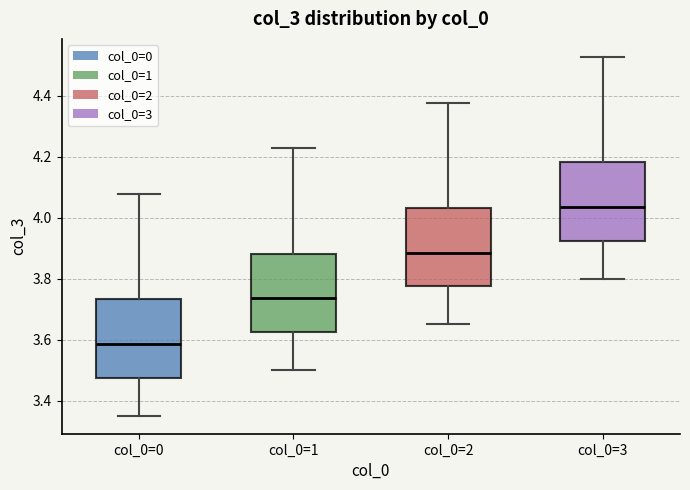

Reading left to right, read every box against the y-axis: the position of its median line, the range the box covers, and the ends of its whiskers. The values are not printed on the chart, so give them approximately, as read against the axis.

col_0=0: median 3.58, box 3.48 to 3.74, whiskers 3.36 to 4.08
col_0=1: median 3.74, box 3.62 to 3.88, whiskers 3.50 to 4.22
col_0=2: median 3.88, box 3.78 to 4.04, whiskers 3.66 to 4.38
col_0=3: median 4.04, box 3.92 to 4.18, whiskers 3.80 to 4.52